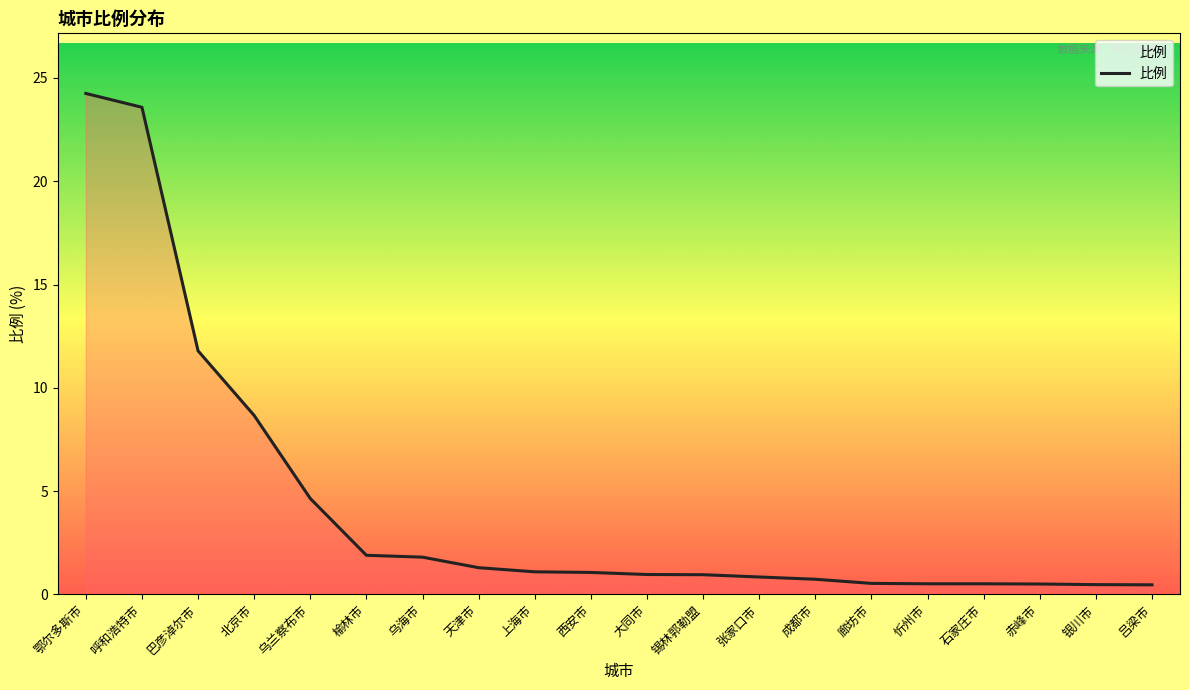

What is the difference between the second highest and second lowest values?

23.1